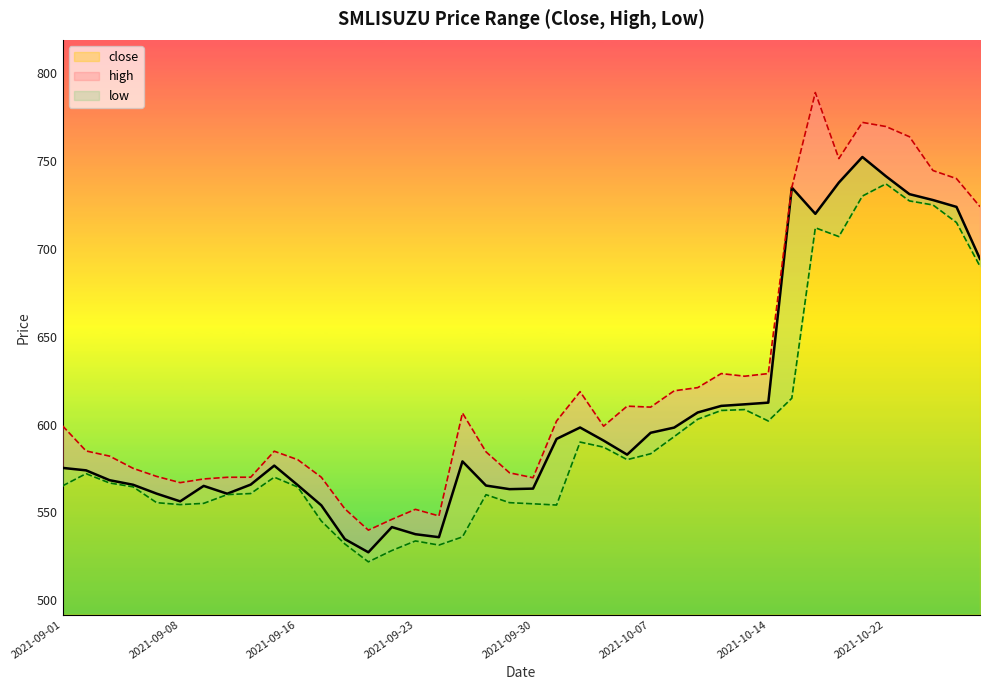

What is the sum of all high values?

24948.2